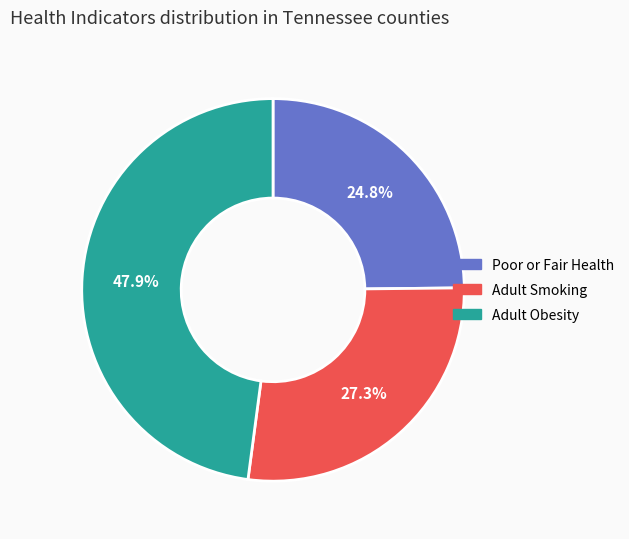

Does any single category account for the majority?

No